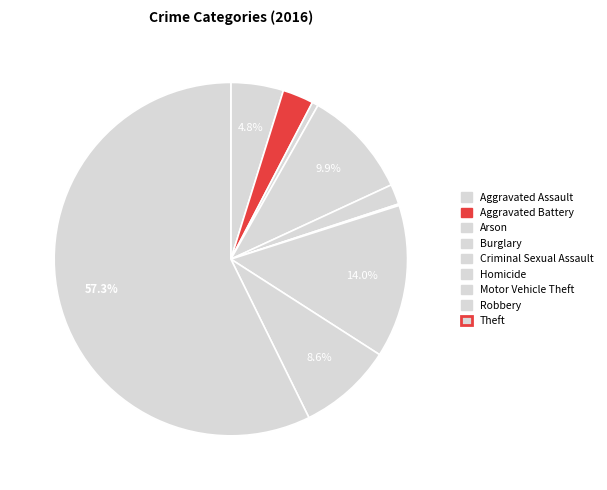

Count the number of slices in the pie.

9